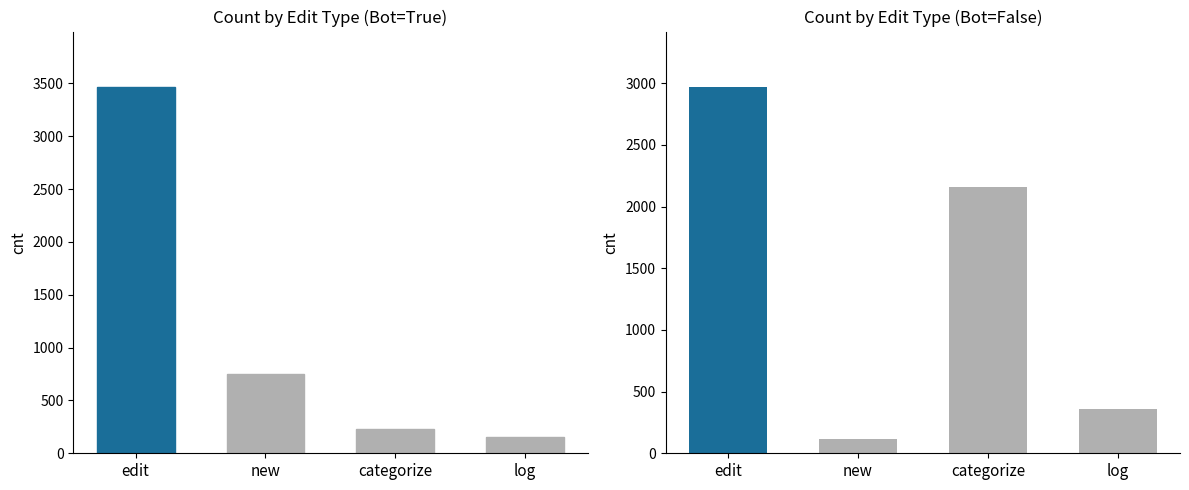

How many categories are shown in the chart?

4